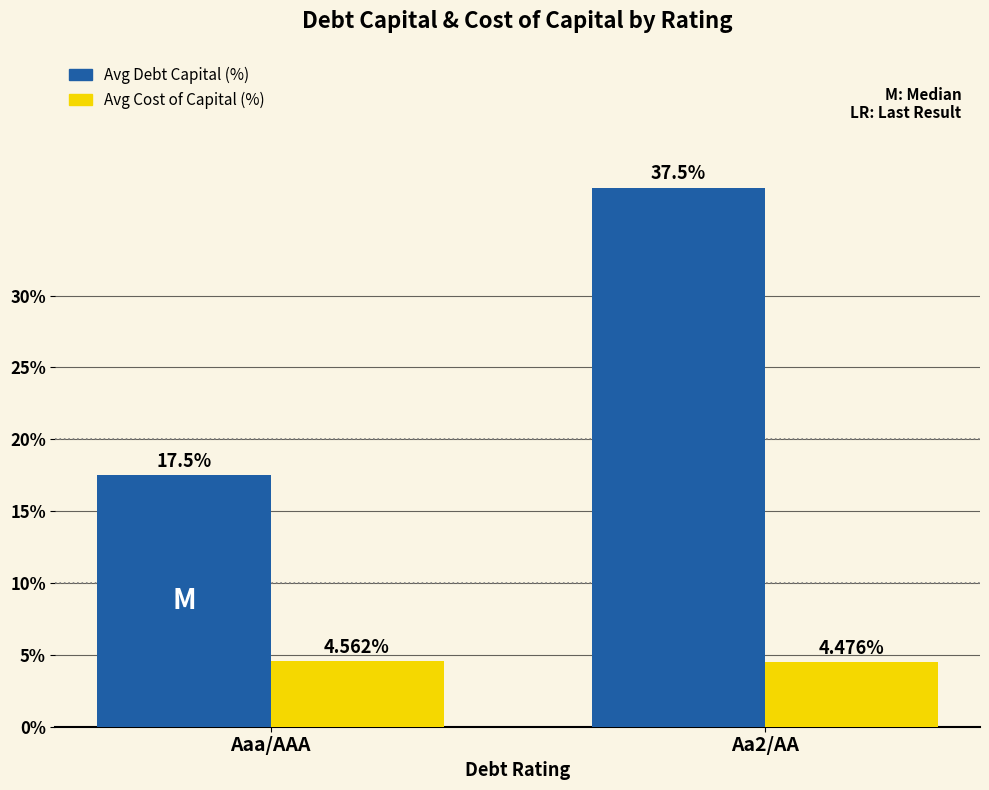

What position from the right is Aaa/AAA?

2